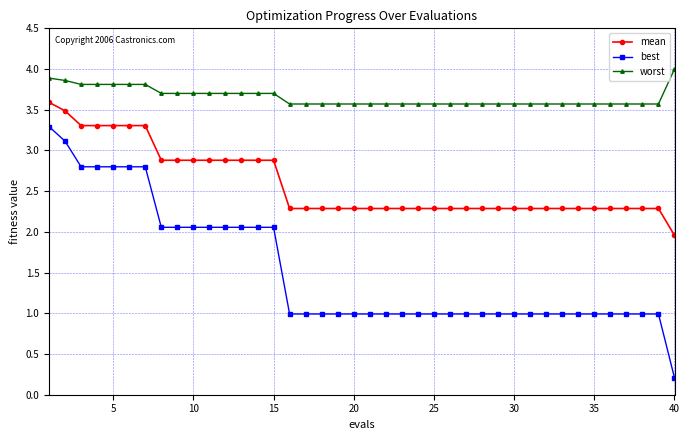

What is the difference between the maximum and minimum values in the mean series?

1.6